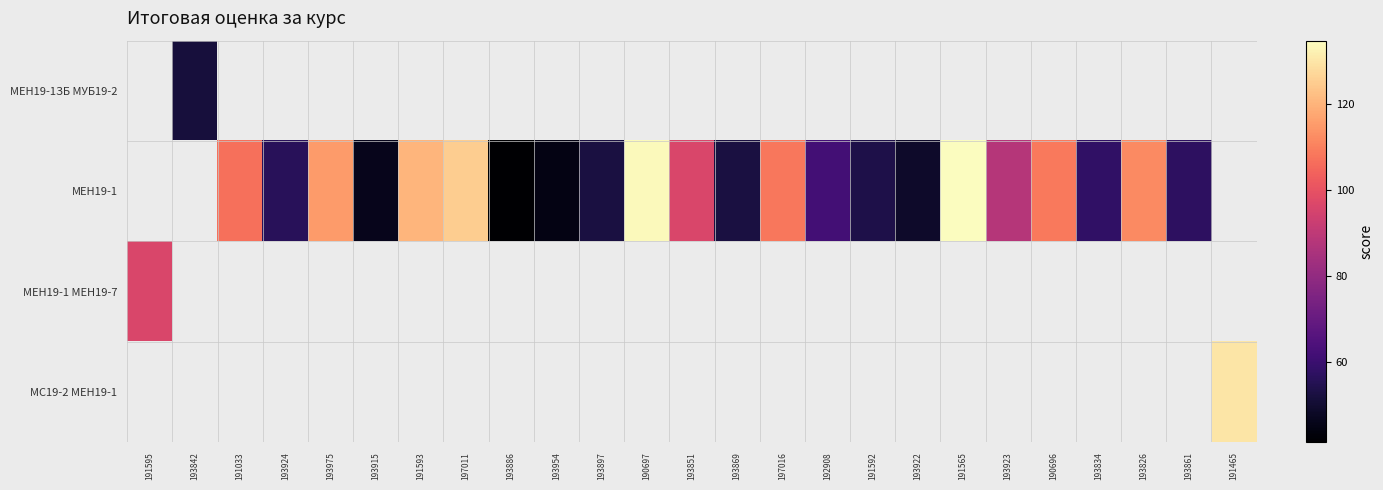

How many data points in МЕН19-1 are less than 62?

10